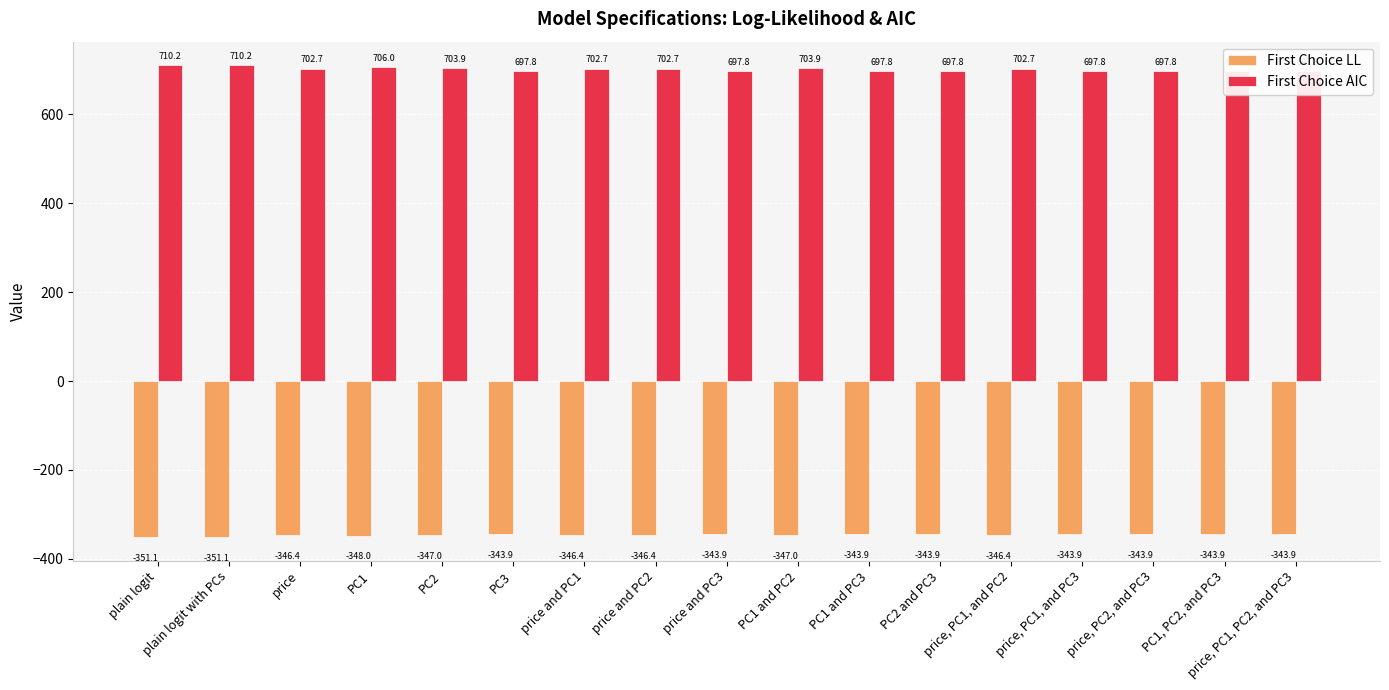

Are the bars horizontal?

No